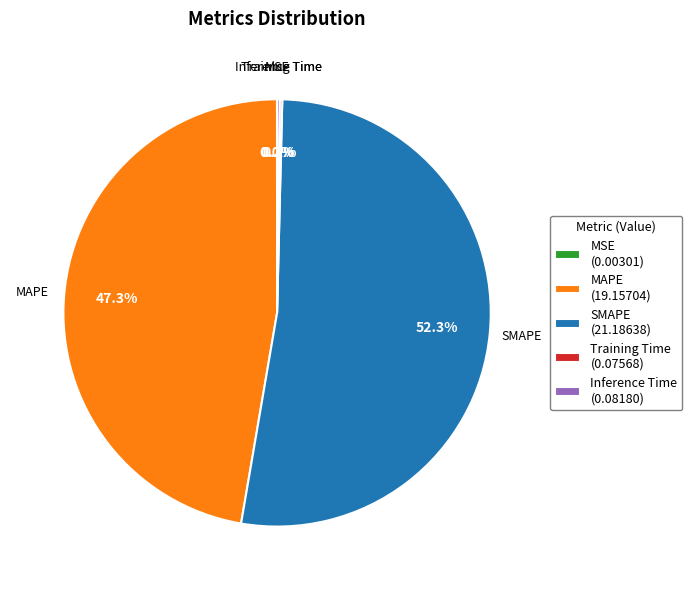

Which slice represents more than half of the pie?

SMAPE